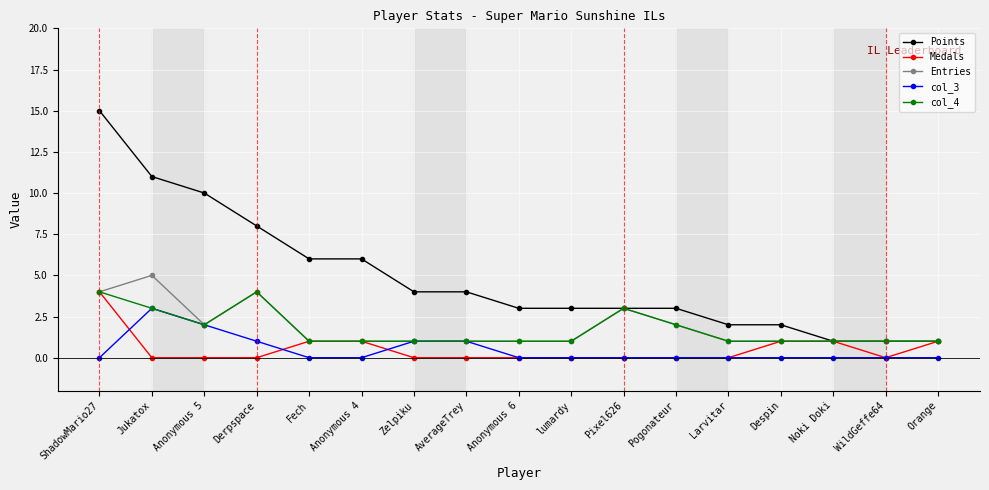

True or false: Entries has more than 1 interior local peaks.

True